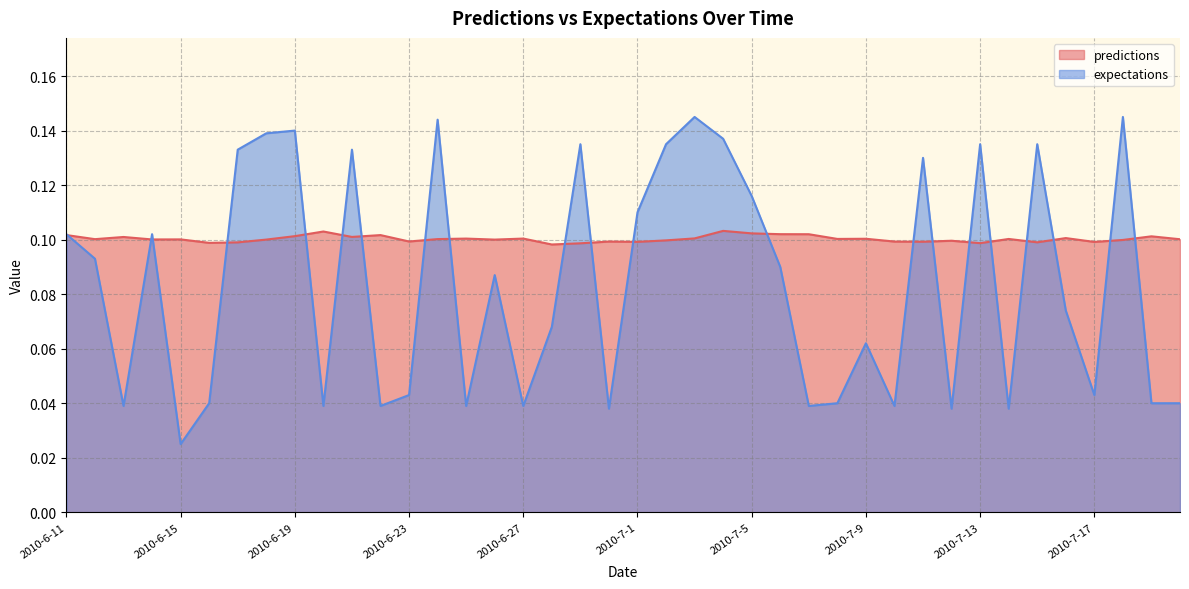

Does the chart display data point markers on the line(s)?

No